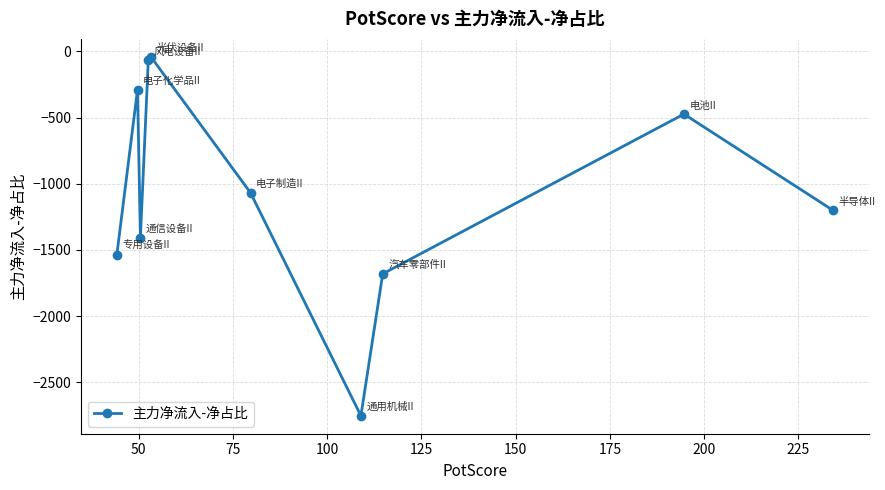

What is the difference between the second highest and second lowest values?

1615.2